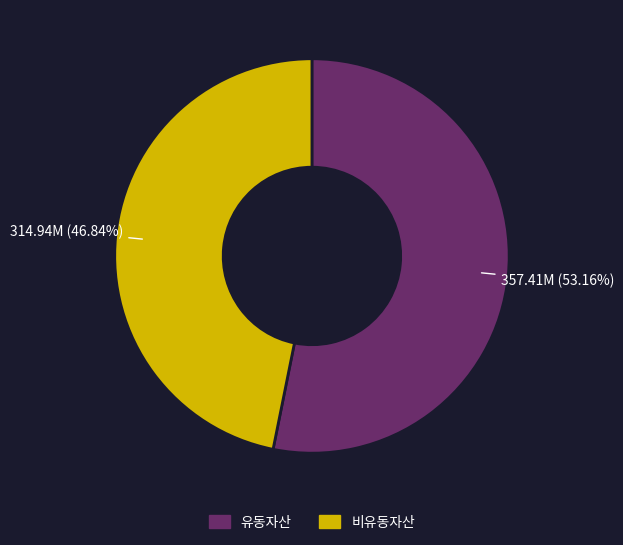

Is there a majority slice in this chart?

Yes